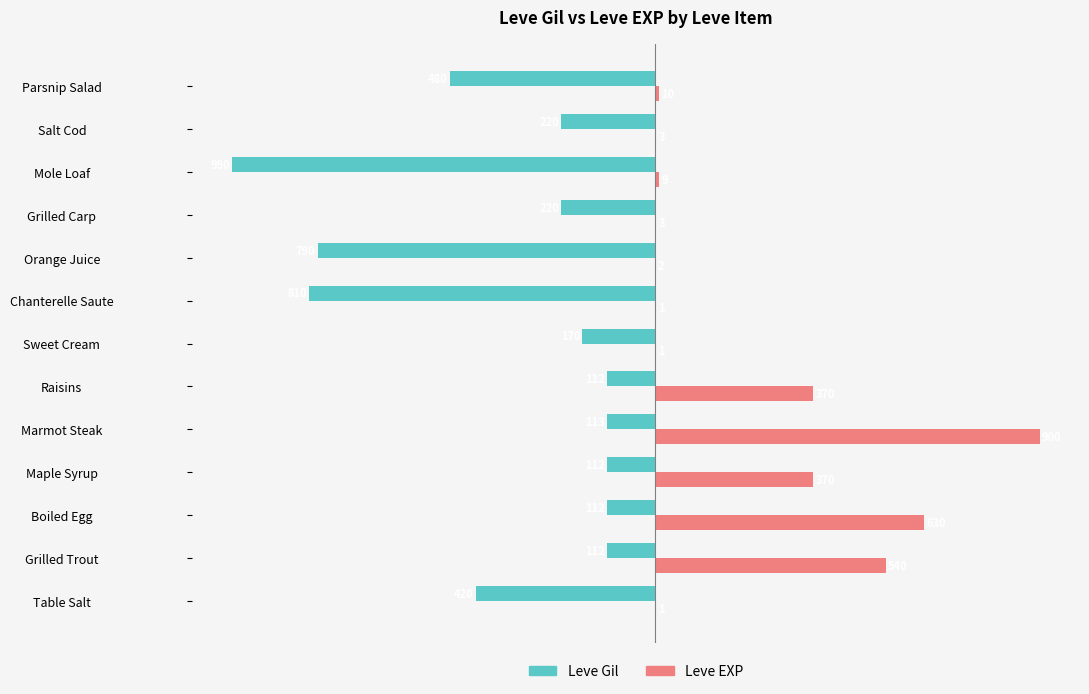

How many values in the Leve Gil series exceed -220?

6